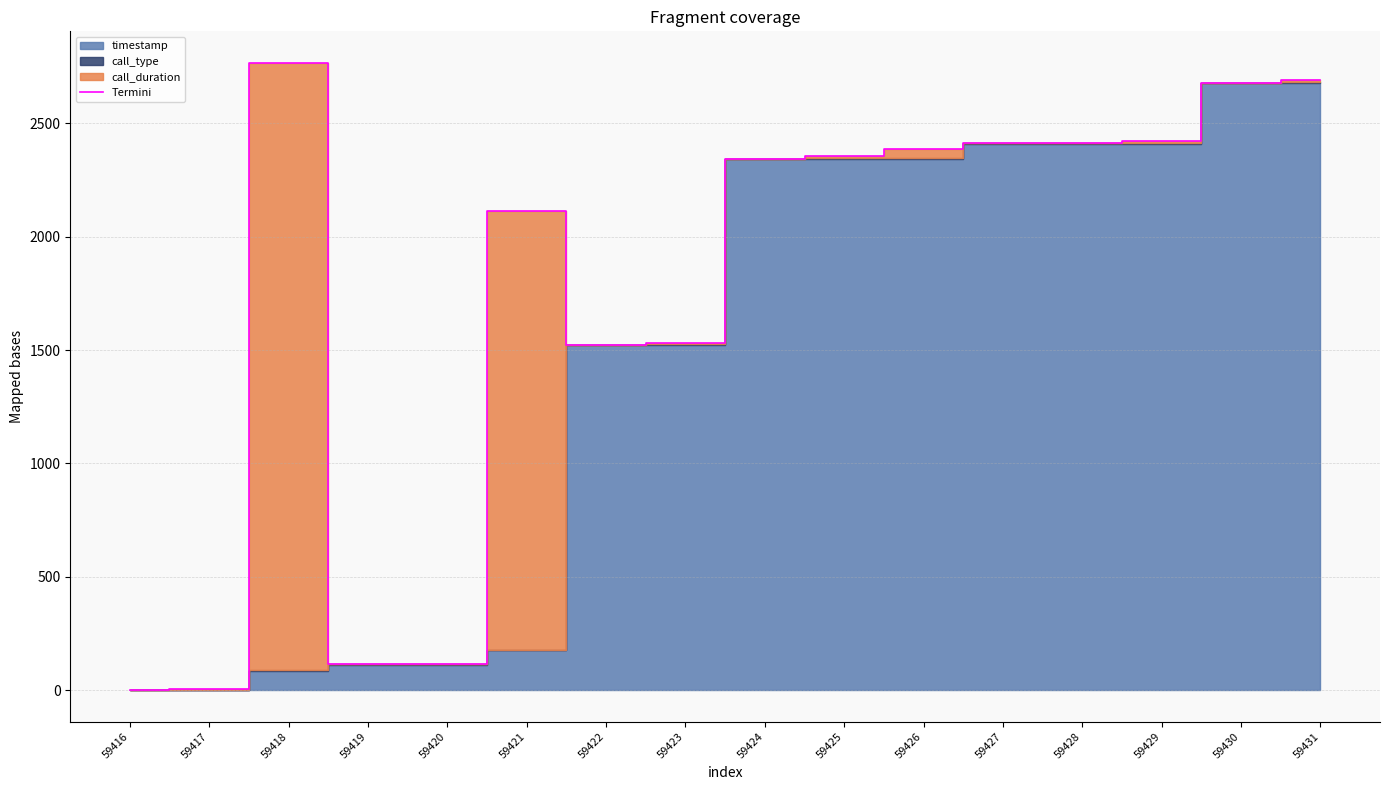

What is the sum of all values?

27878.6